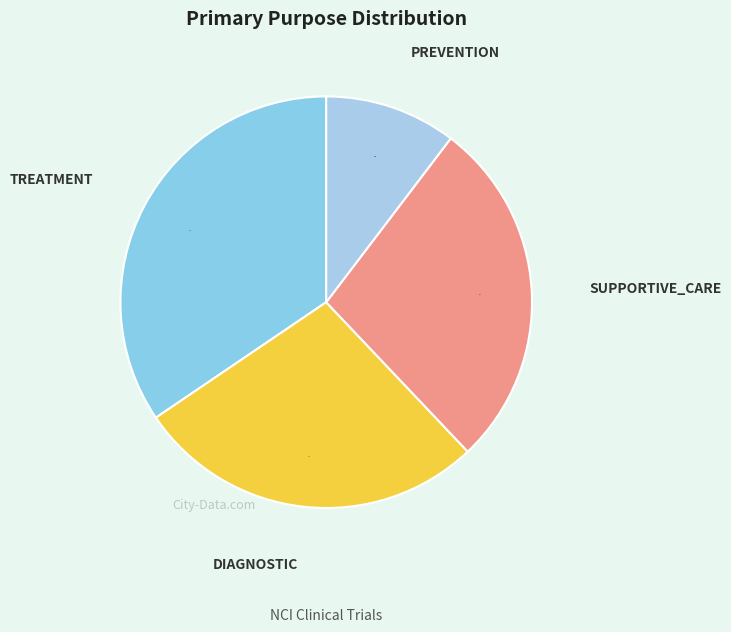

The SUPPORTIVE_CARE slice represents 41% of the pie. True or false?

False